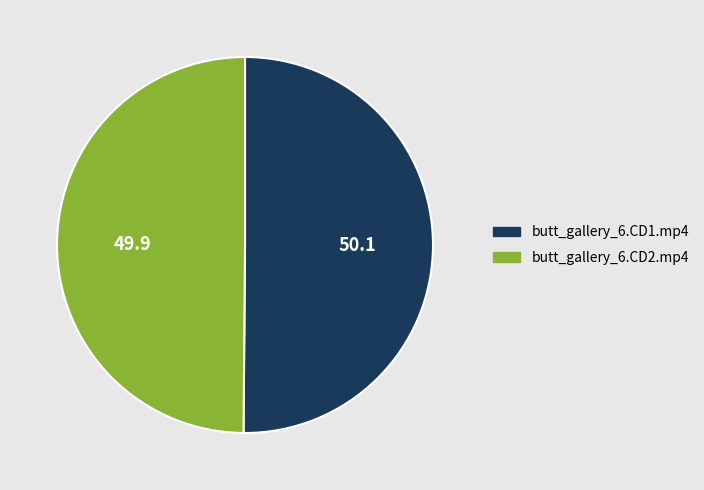

Approximately how many times larger is the value at butt_gallery_6.CD1.mp4 compared to butt_gallery_6.CD2.mp4?

1.0